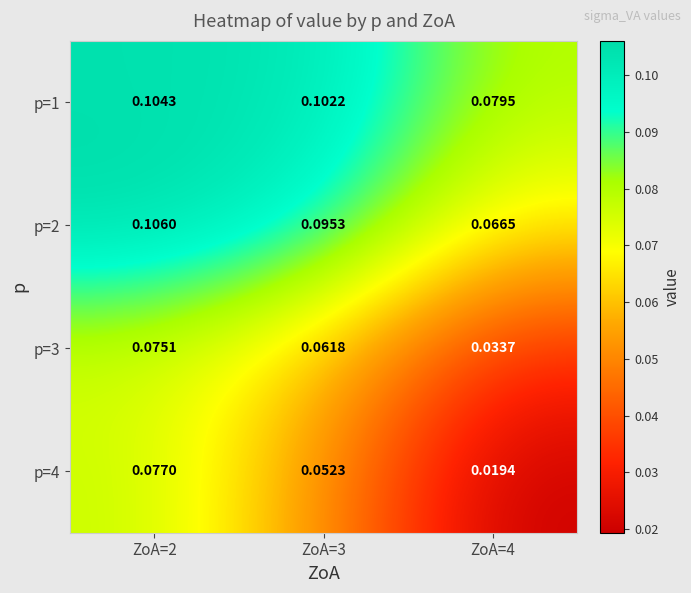

Is the value of p=4 at ZoA=4 greater than the value of p=1 at ZoA=2?

No